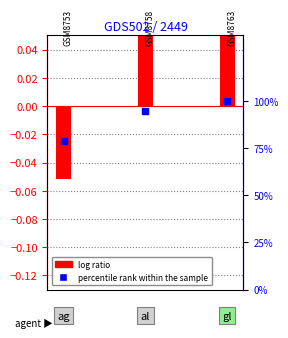

Which series reaches the minimum Y coordinate?

log ratio